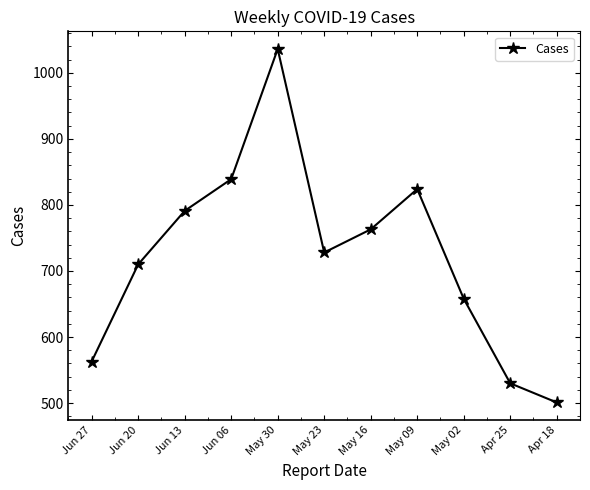

At which category does the data reach its first local valley?

May 23